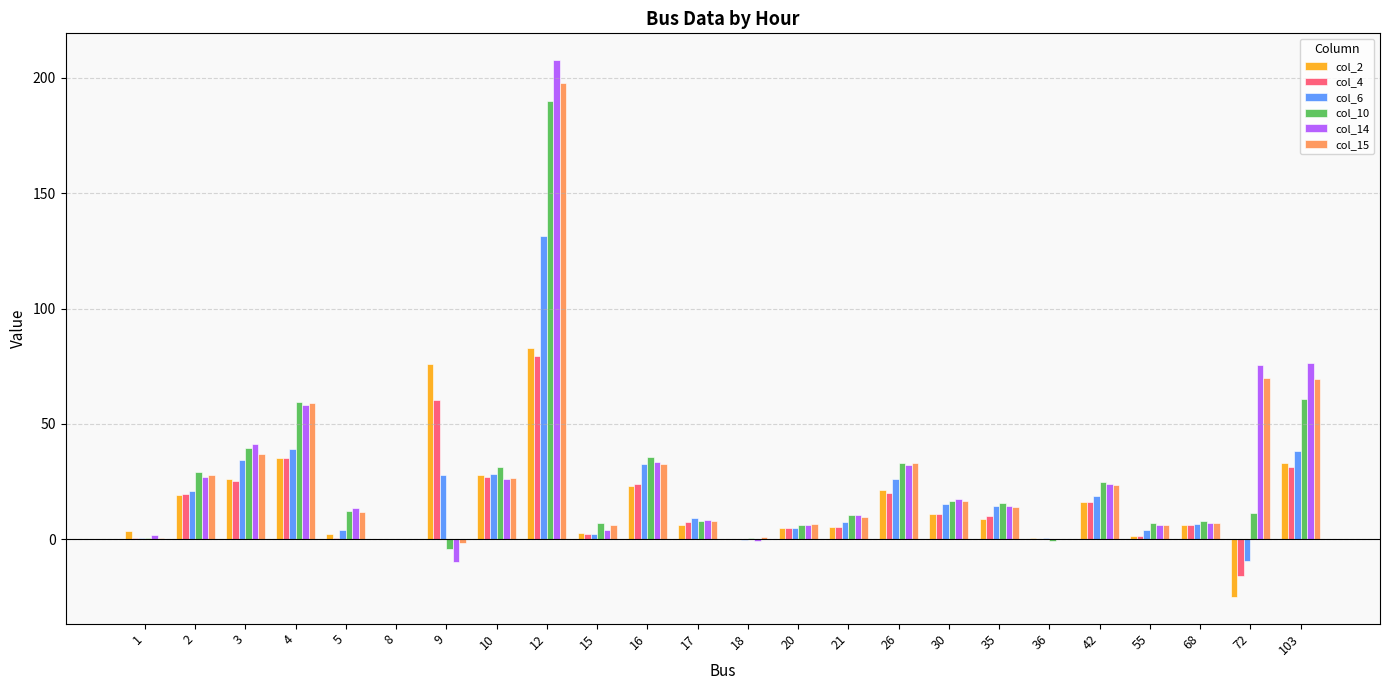

What is the total value across all series at 3?

203.6